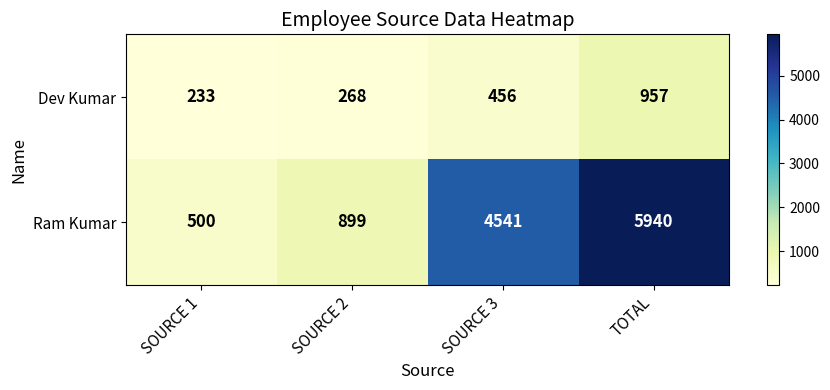

Where is Ram Kumar nearest to the value 3220?

SOURCE 3